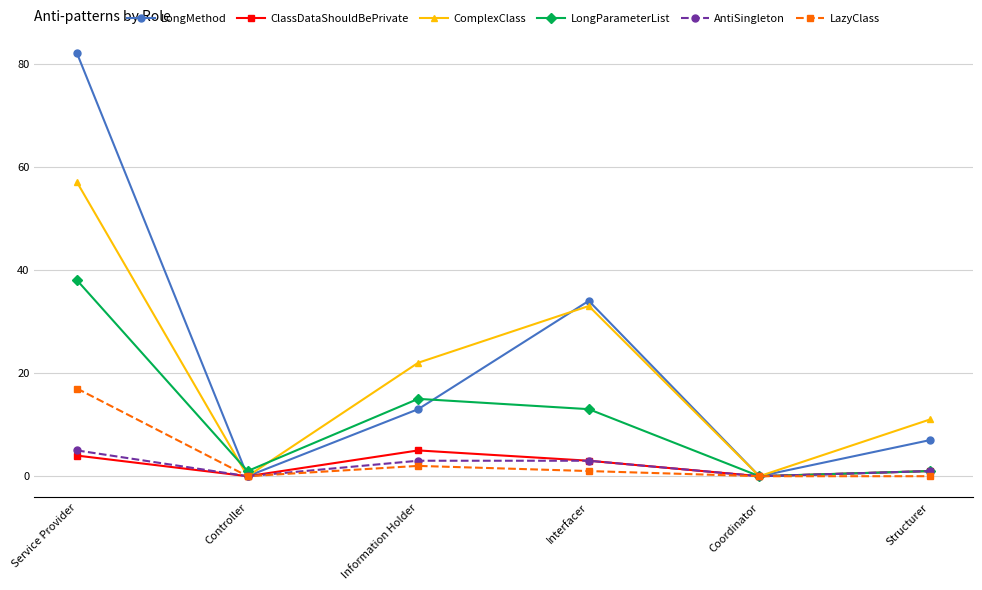

Reading right to left, extract all data points from this chart.

LongMethod: 7	0	34	13	0	82
ClassDataShouldBePrivate: 1	0	3	5	0	4
ComplexClass: 11	0	33	22	0	57
LongParameterList: 1	0	13	15	1	38
AntiSingleton: 1	0	3	3	0	5
LazyClass: 0	0	1	2	0	17